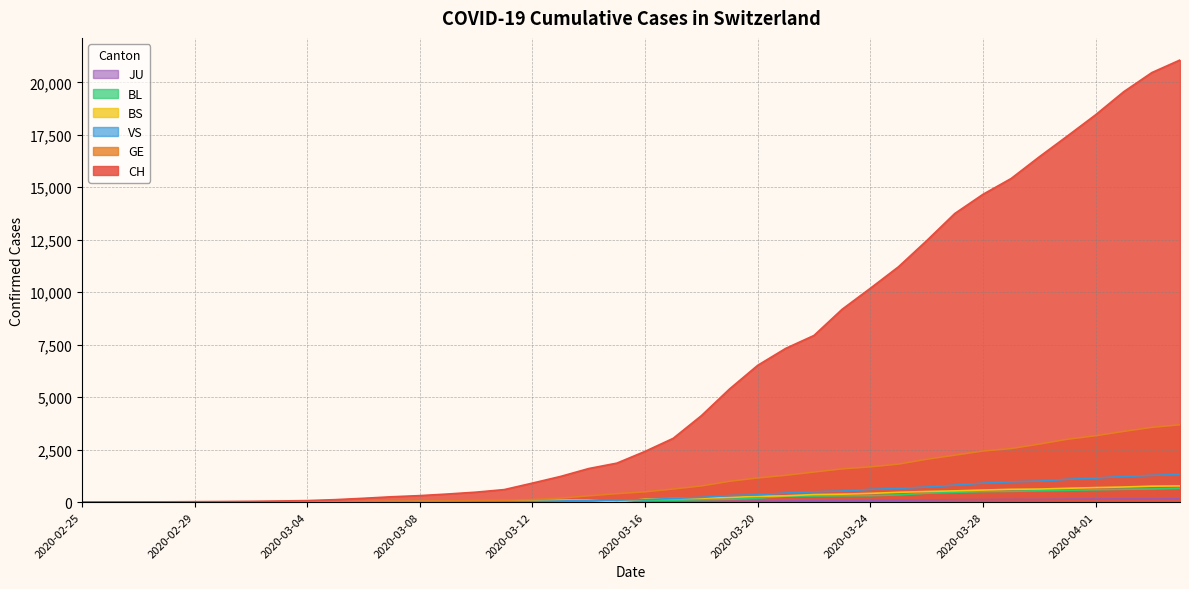

True or false: VS and GE intersect in this chart.

False